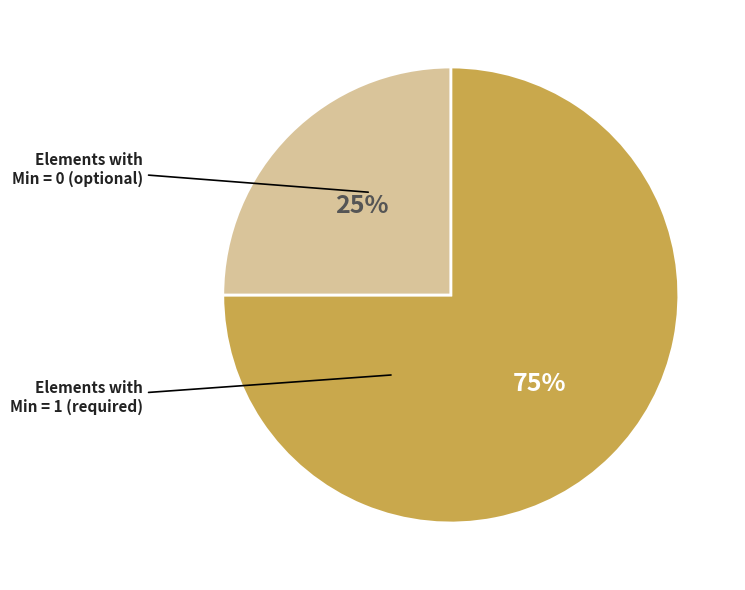

Is there any slice that represents more than half of the pie?

Yes